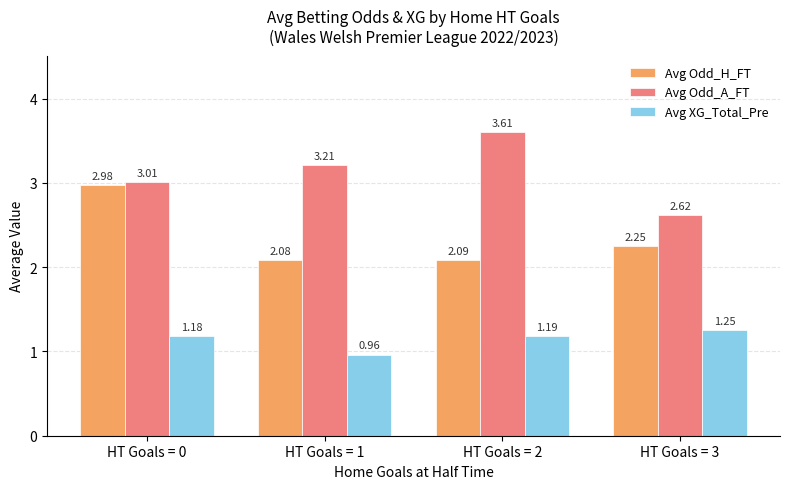

What is the value of the Avg Odd_A_FT bar at the 2nd from the left?

3.2